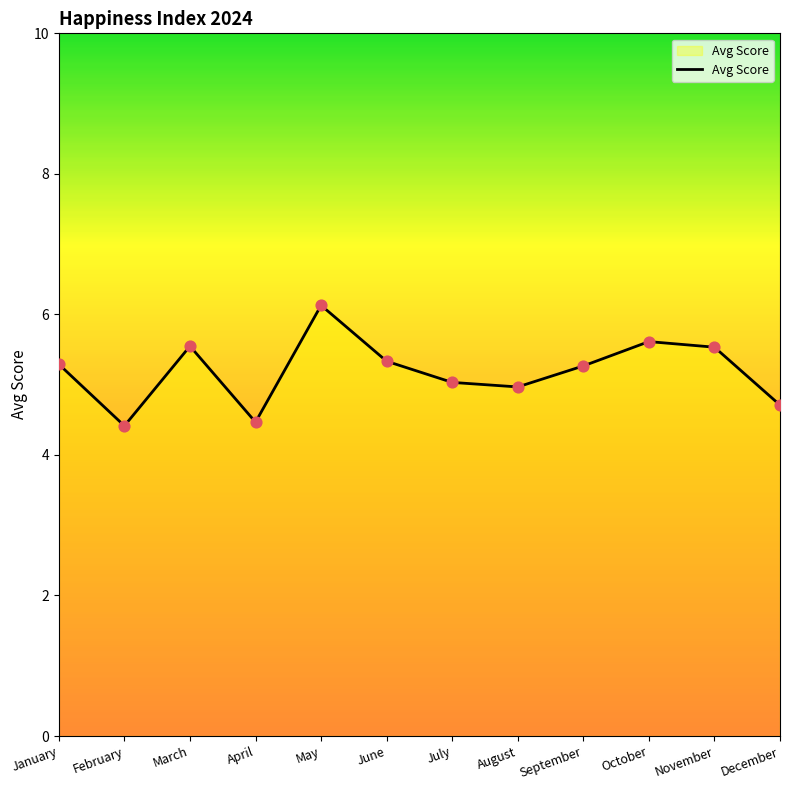

What is the change in value from January to October?

+0.3